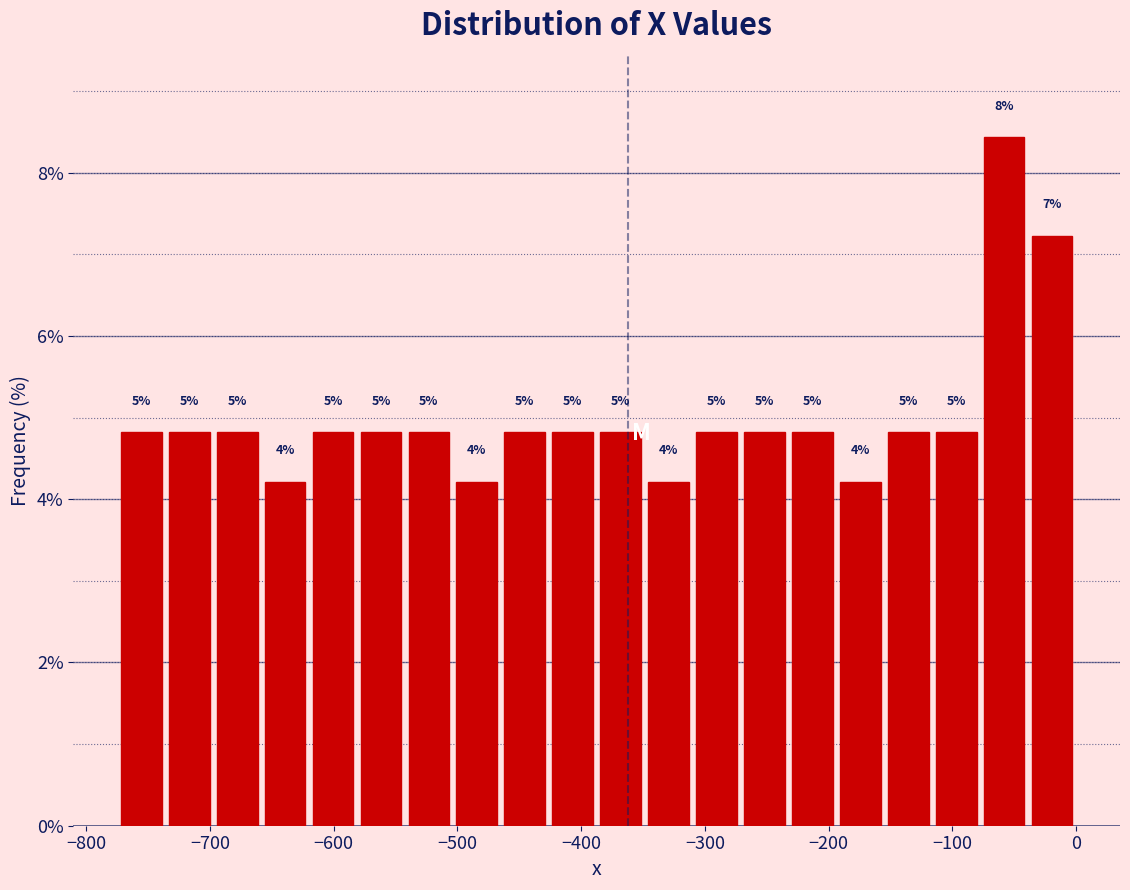

Read against the x-axis, roughly where is the centre of the tallest bar?

-60